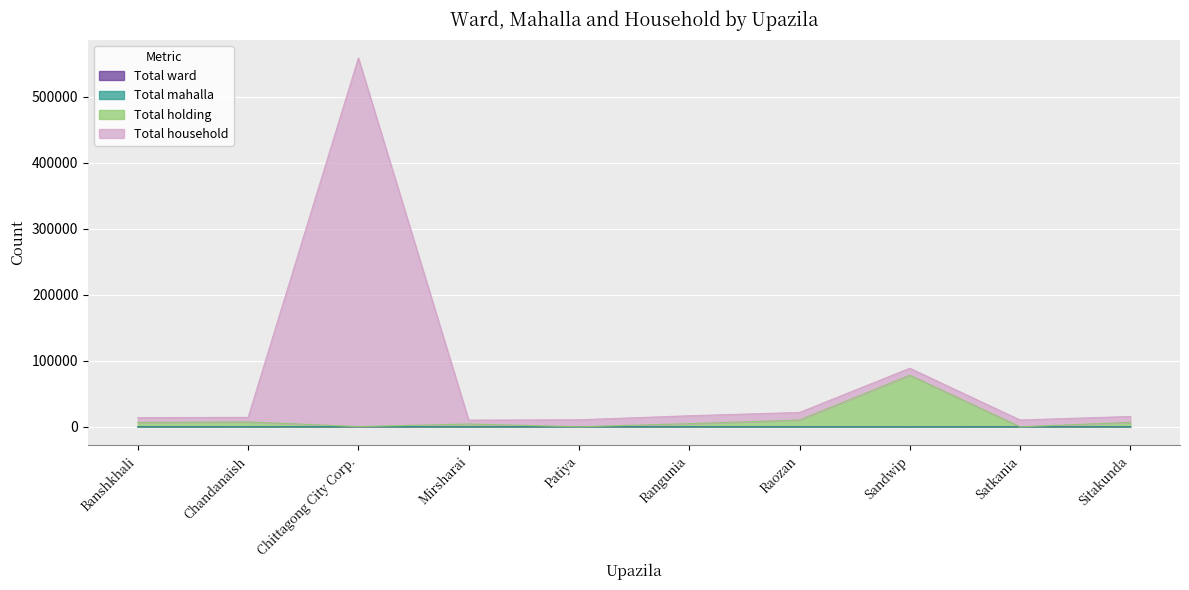

How many values in the Total holding series exceed 6528?

4